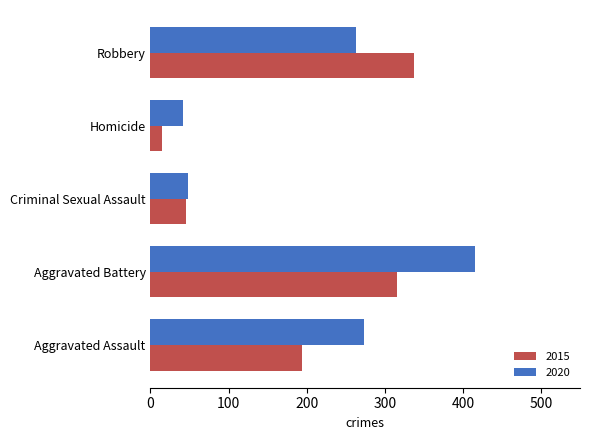

What is the sum of all 2020 values?

1041